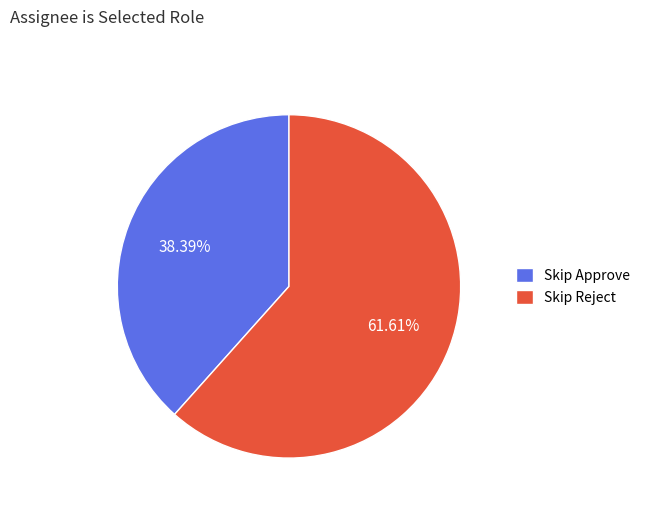

To the nearest percent, what percentage of the pie is Skip Approve?

38%